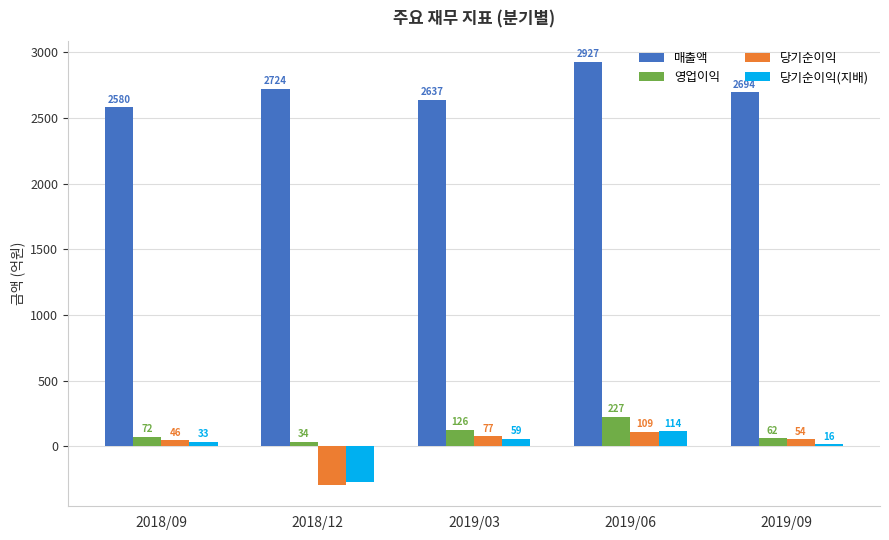

What is the greatest value displayed?

2927